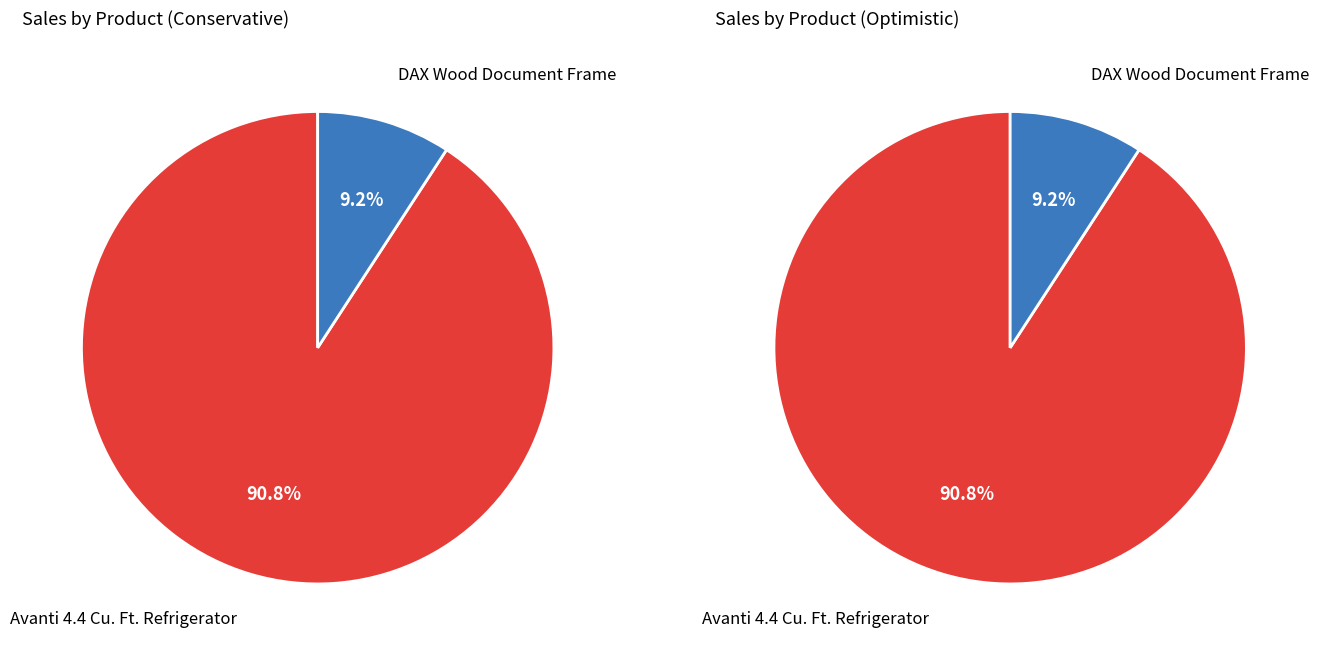

How many slices are in this pie chart?

2